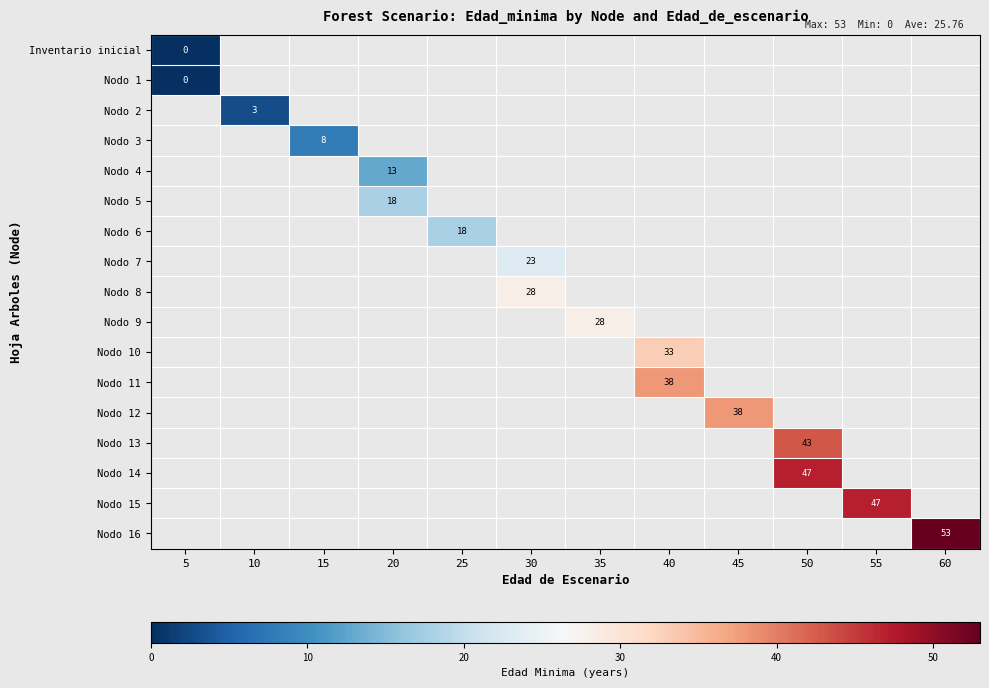

List the labels in order of row_0 value, largest first.

5, 10, 15, 20, 25, 30, 35, 40, 45, 50, 55, 60